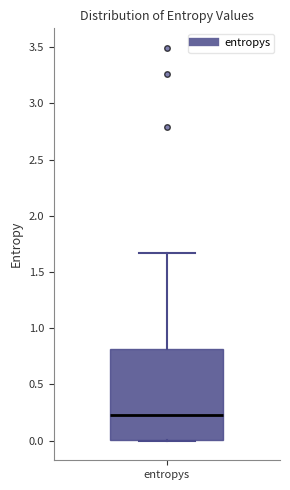

Transcribe this box plot: give where the median line is, the range the box spans, and where the two whiskers end, as read against the y-axis. The values are not printed on the chart, so give them approximately, as read against the axis.

median 0.25, box 0.00 to 0.80, whiskers 0.00 to 1.65